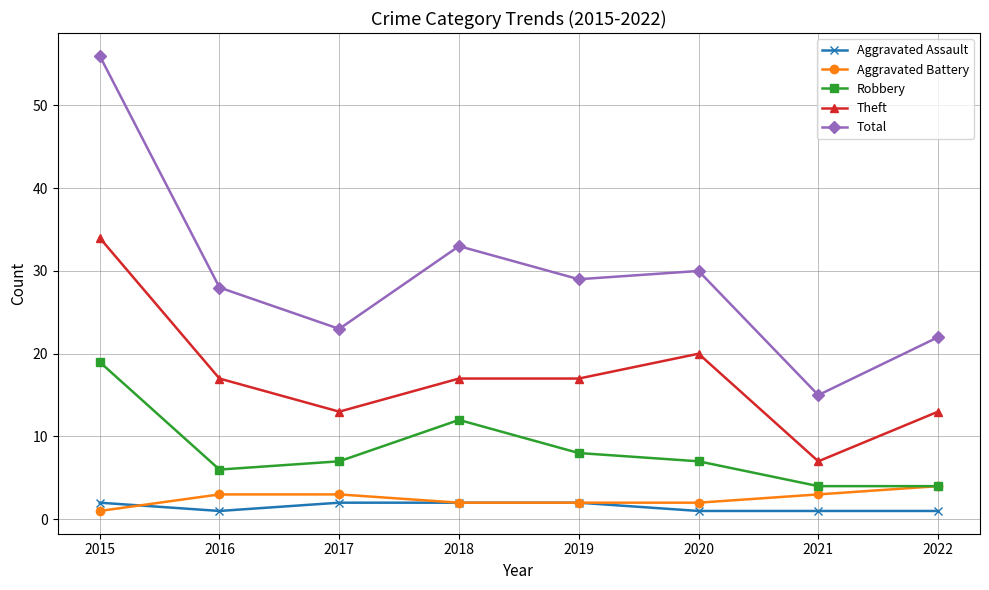

Between 2019 and 2021, which series saw the biggest shift?

Total